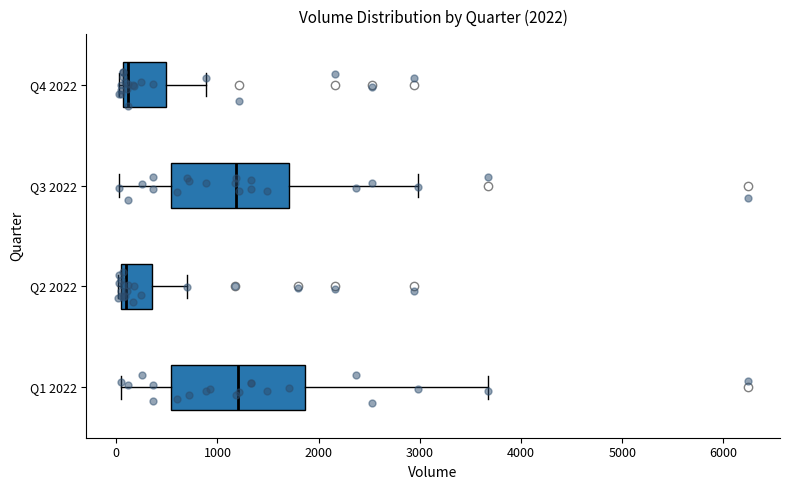

Comparing the boxes themselves (not the whiskers), which one is the widest?

Q1 2022